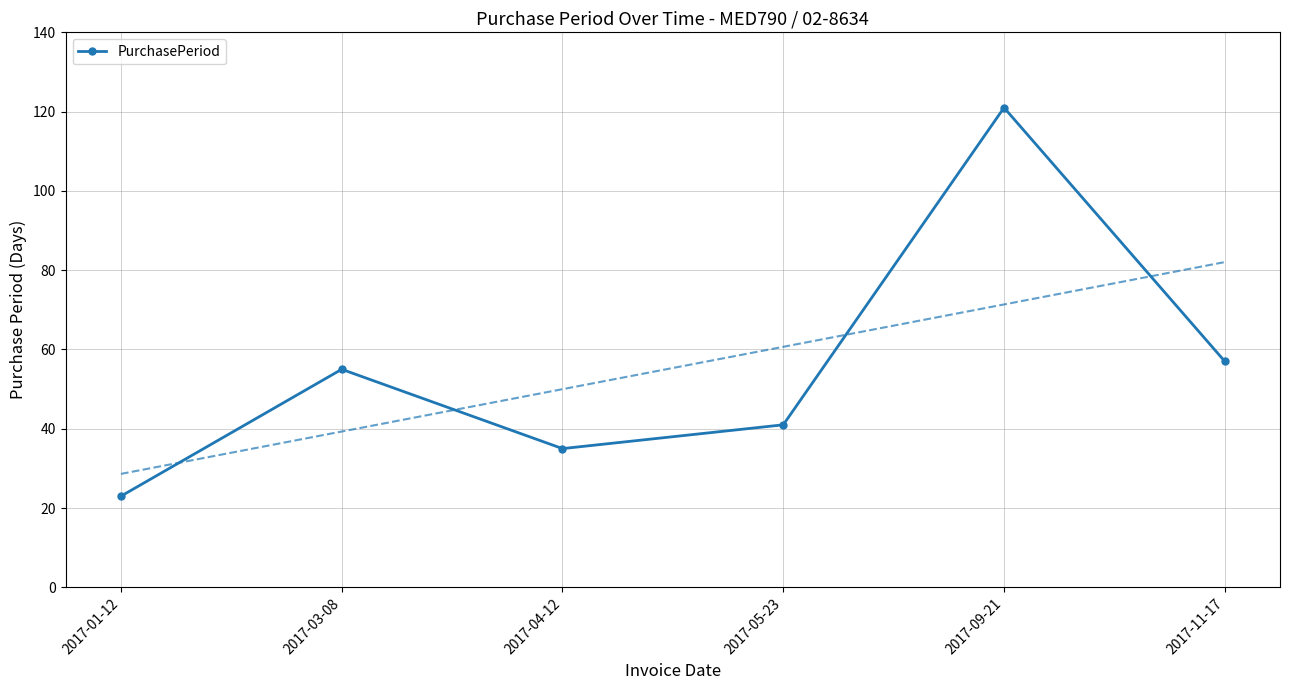

How many interior local peaks (higher than both neighbors) does the data have?

2